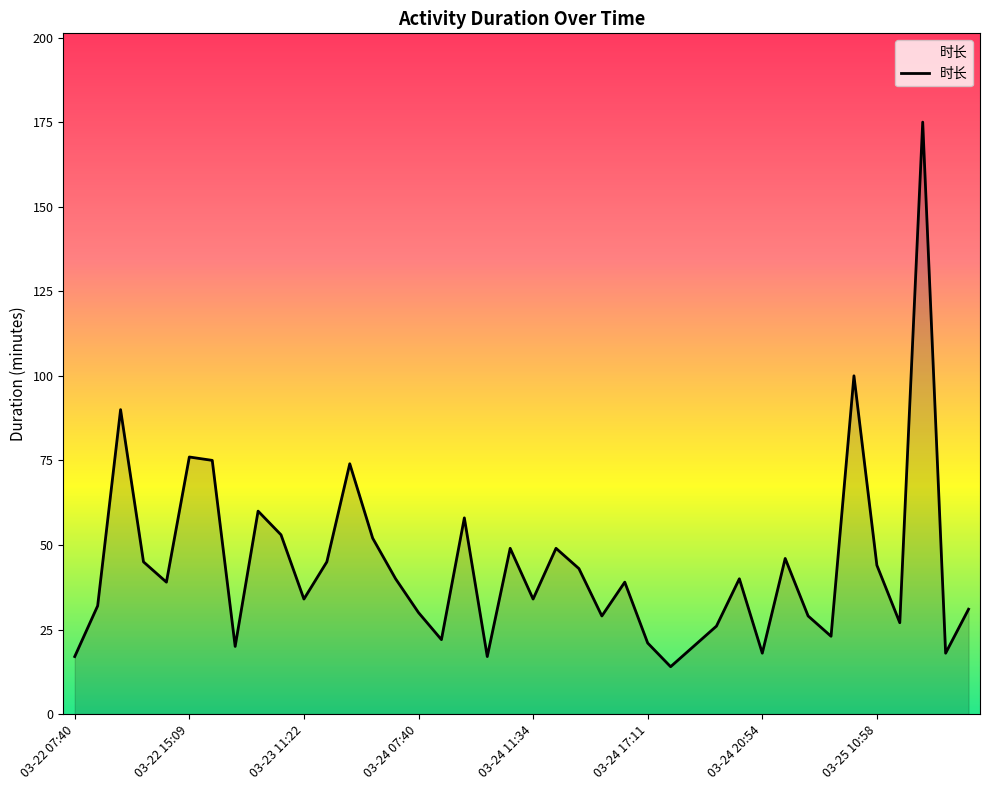

What is the difference between the maximum and minimum values?

161